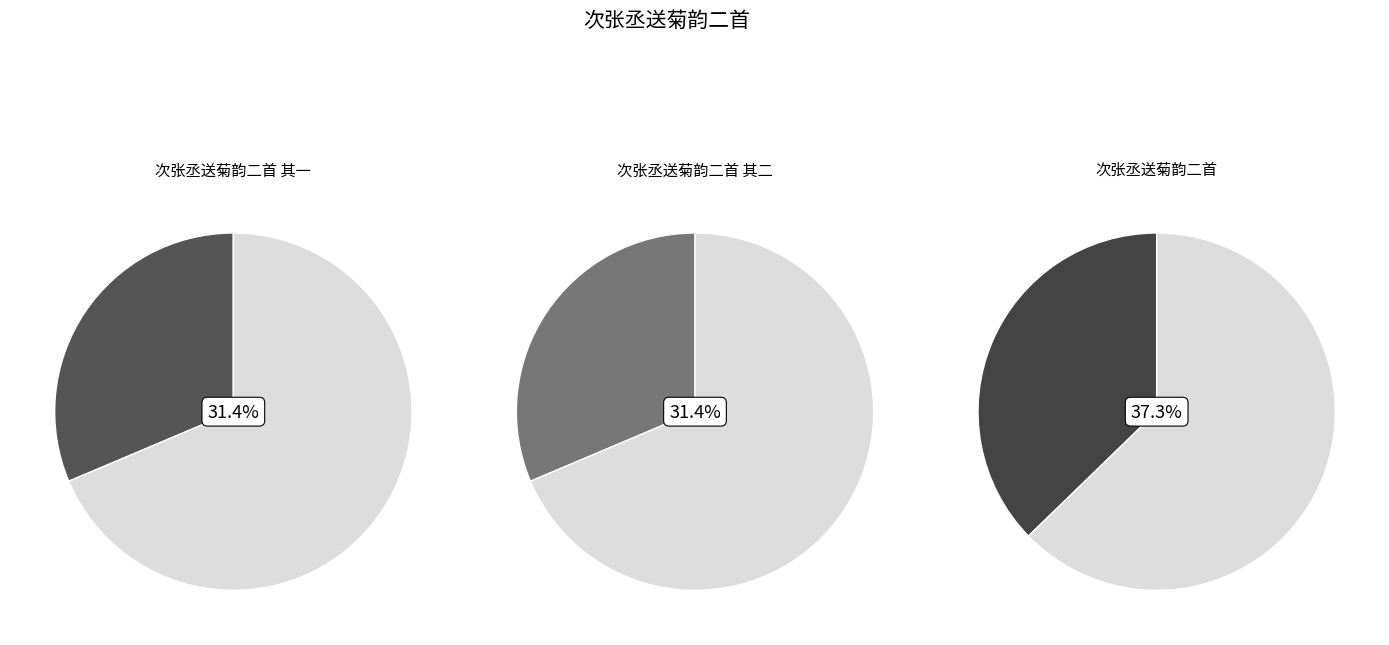

Do 次张丞送菊韵二首 其一 and 次张丞送菊韵二首 together represent more than half of the pie?

Yes